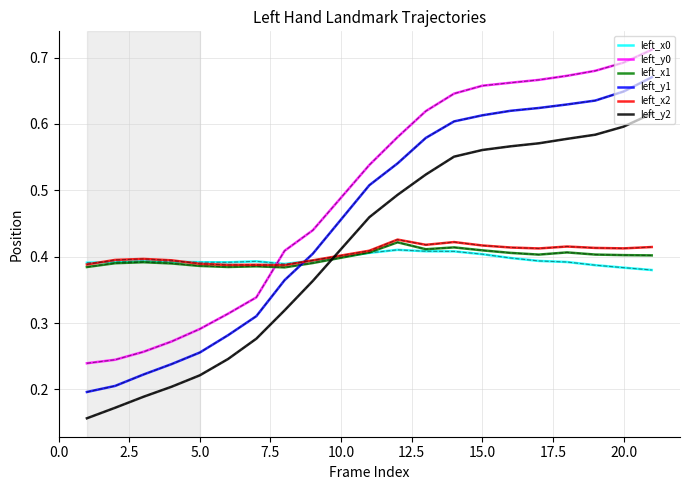

Which series has the largest total across all categories?

left_y0